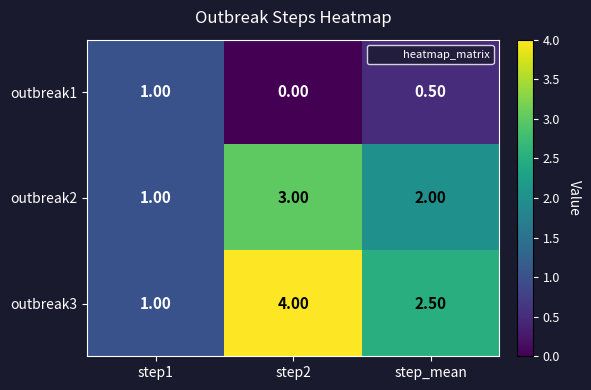

Which category has the highest value across all series?

step2